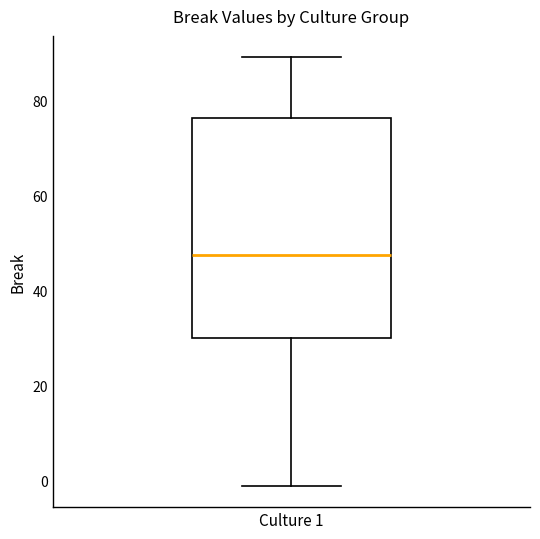

Where is the upper edge of the box for Culture 1 on the y-axis? The values are not printed on the chart, so give them approximately, as read against the axis.

76